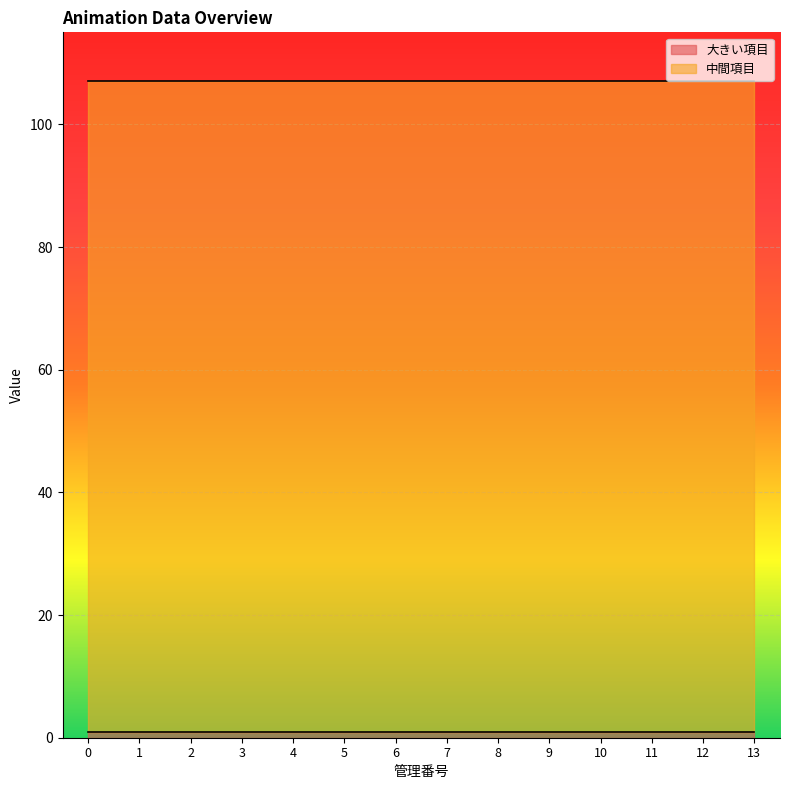

True or false: 大きい項目 has more than 2 points higher than both neighbors.

False